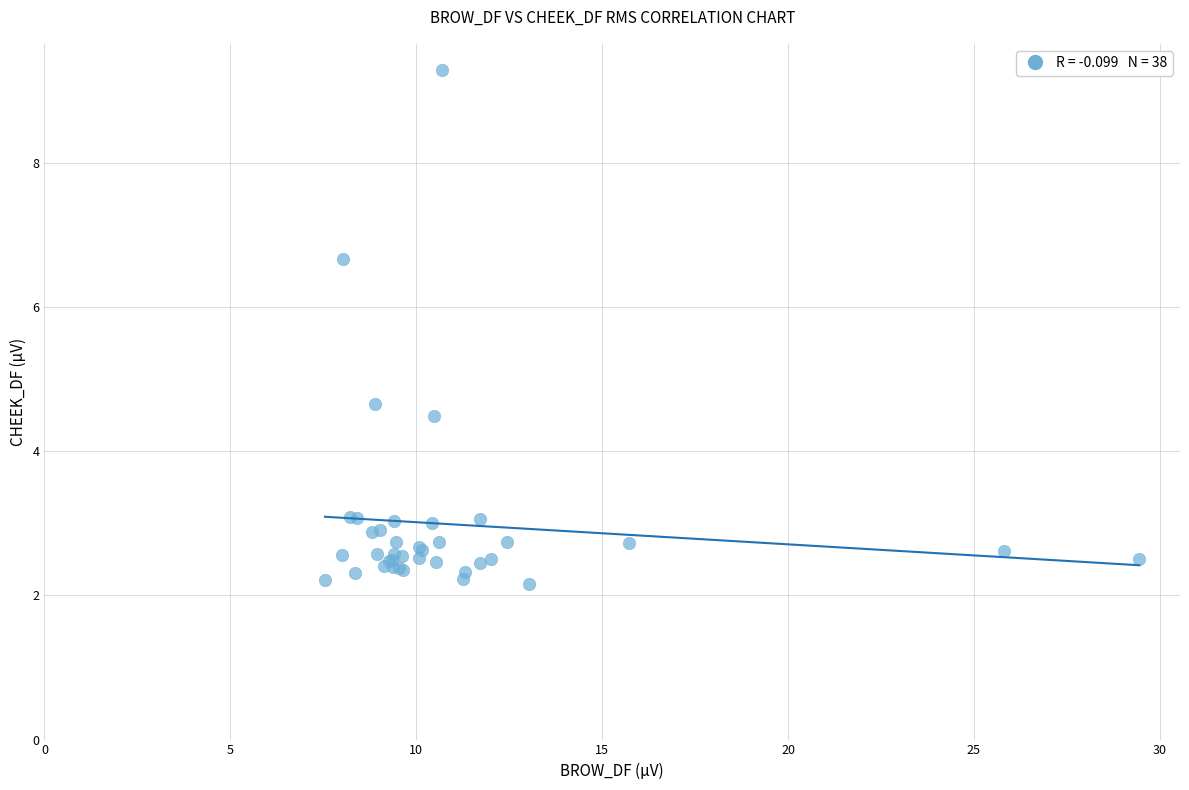

What Y value in the scatter plot is closest to 5?

4.7